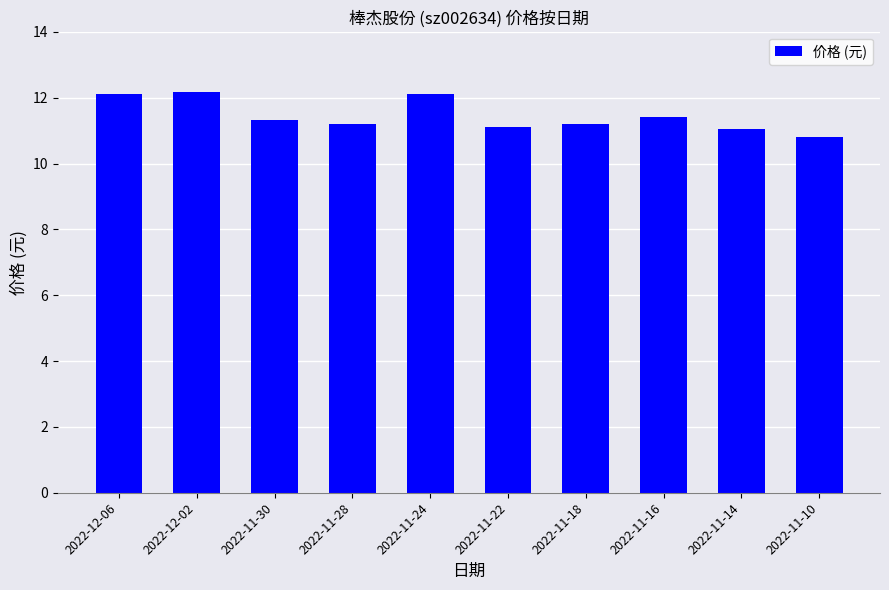

True or false: the data shows 11.1 at 2022-11-22.

True